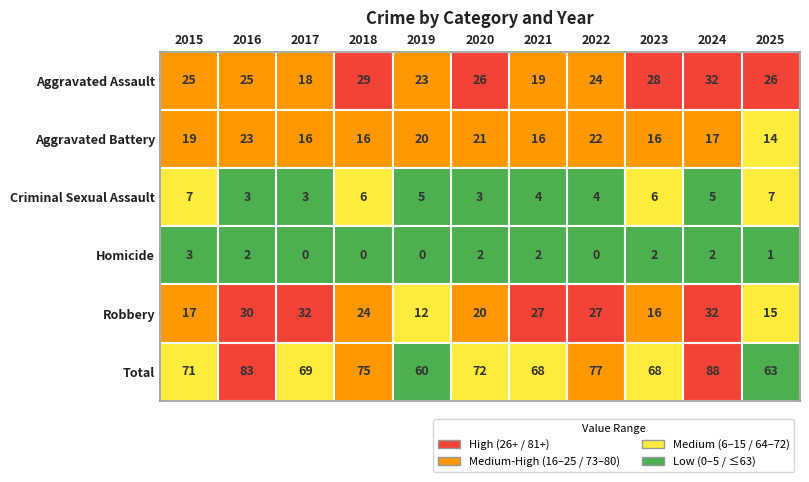

How many values in the Homicide series exceed 2?

1